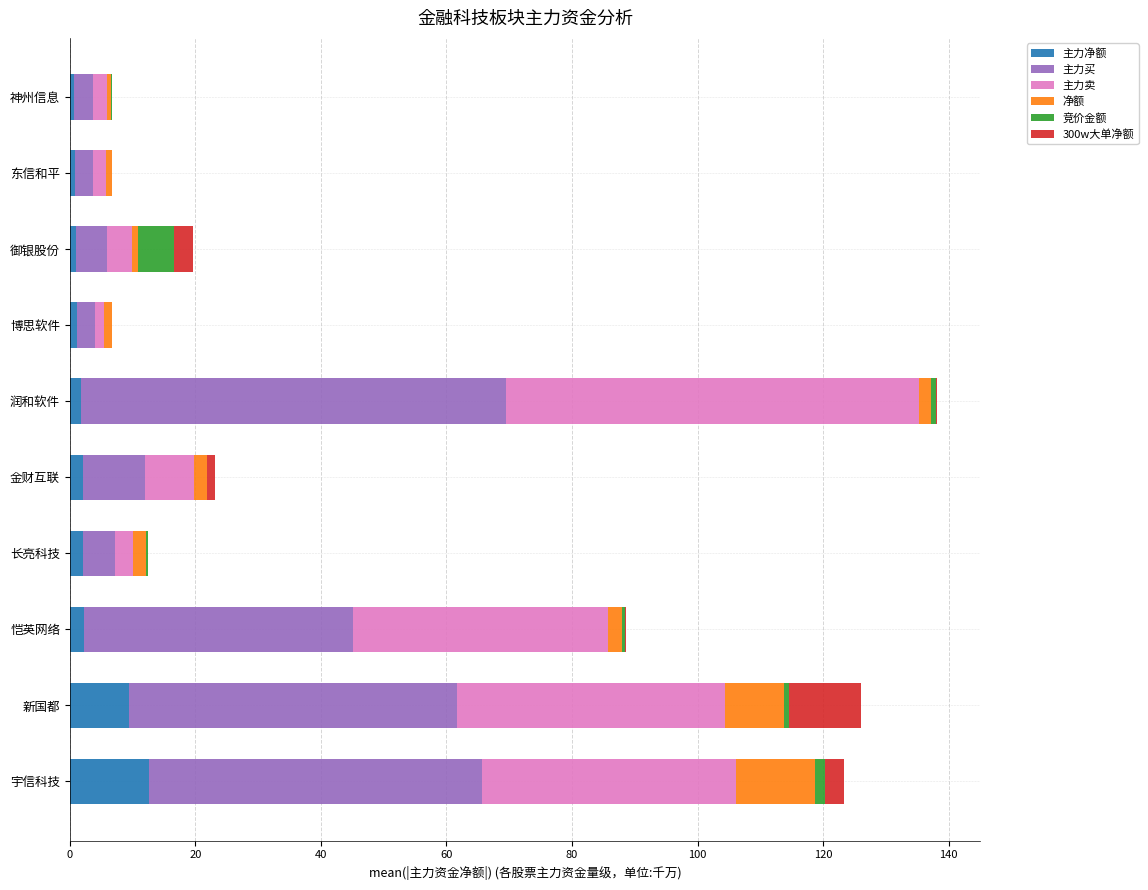

What are all the series names shown in the legend?

主力净额, 主力买, 主力卖, 净额, 竞价金额, 300w大单净额